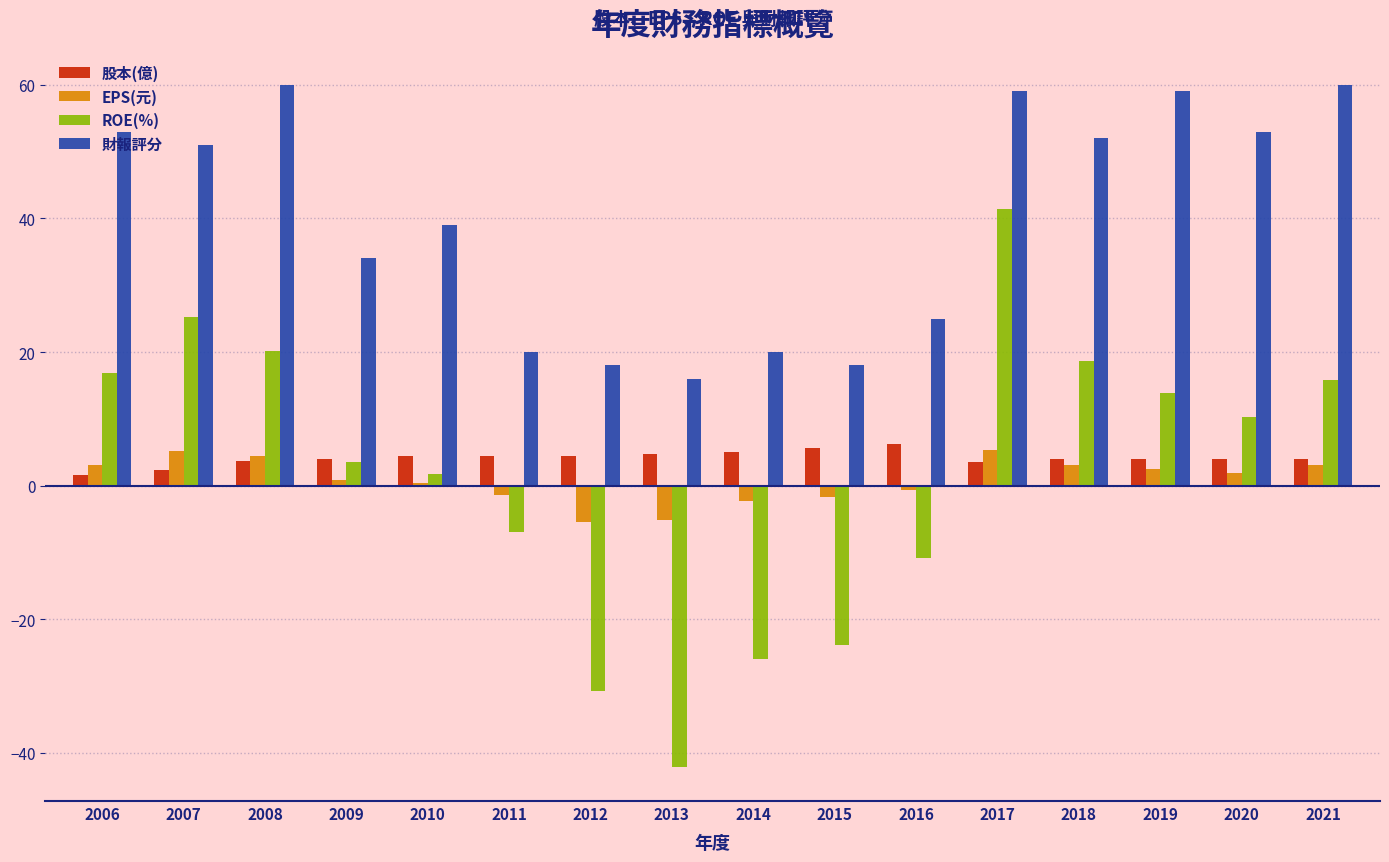

What is the minimum value shown in the chart?

-42.1